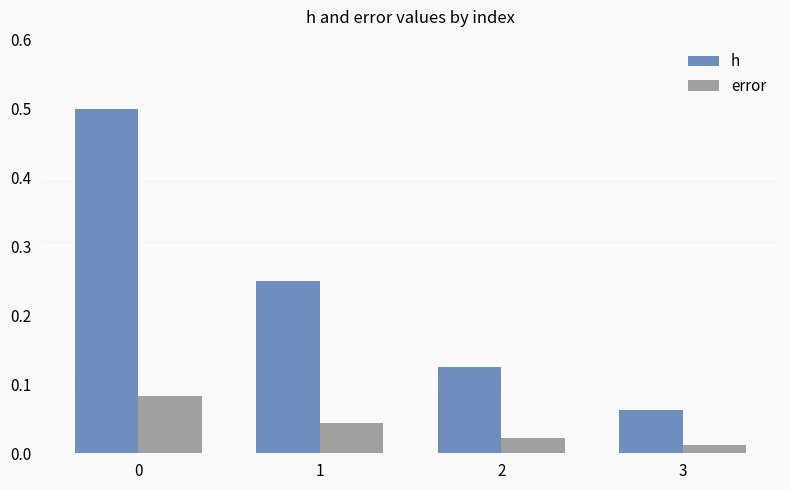

The h series shows 0.1 at 1. True or false?

False